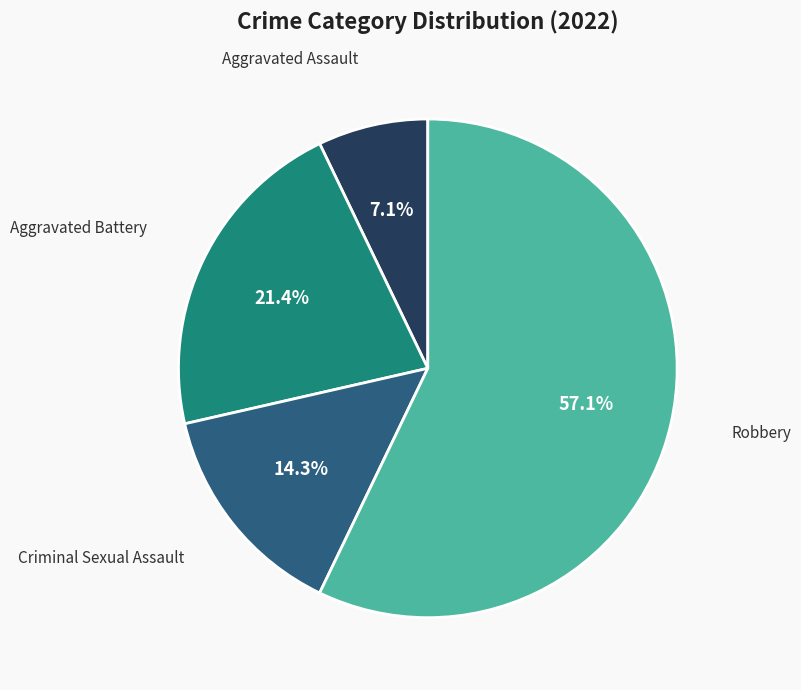

What is the majority slice?

Robbery